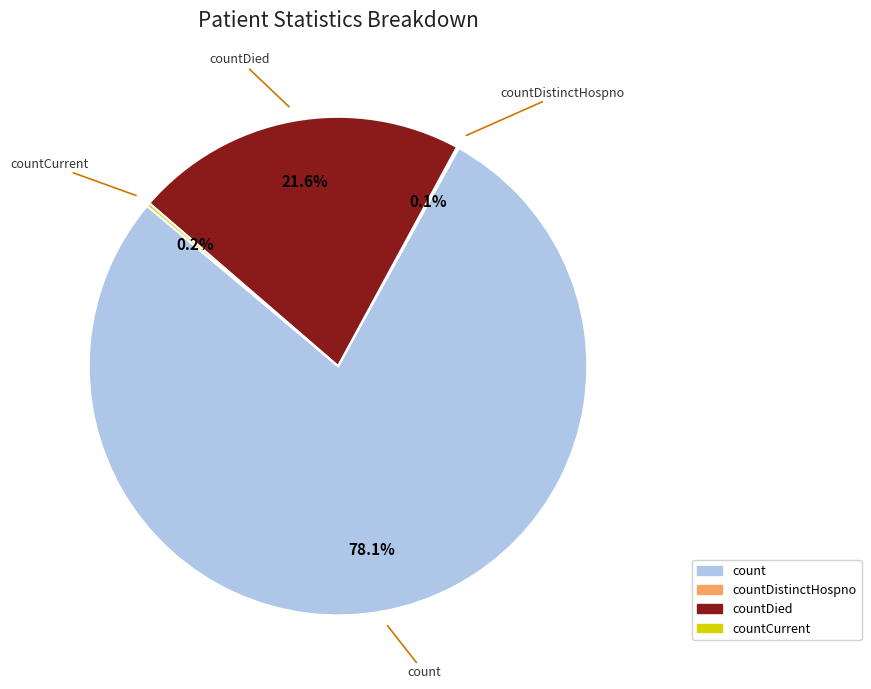

How much of the chart is everything except countDied?

78.4%